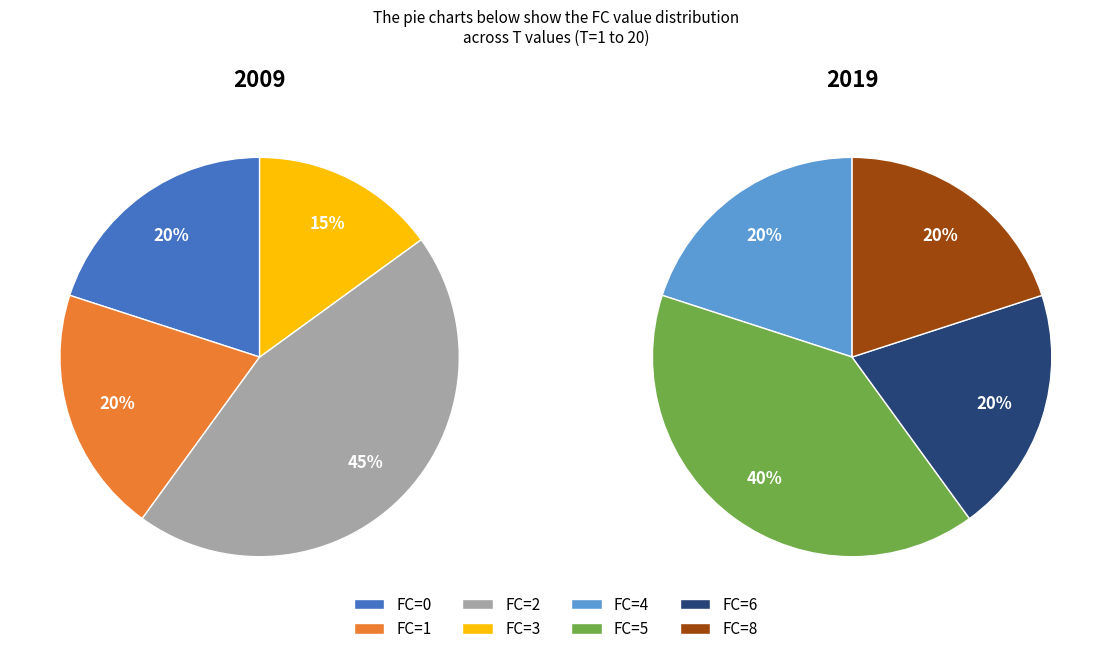

Combined, do FC_2 and FC_4 account for over 50%?

No